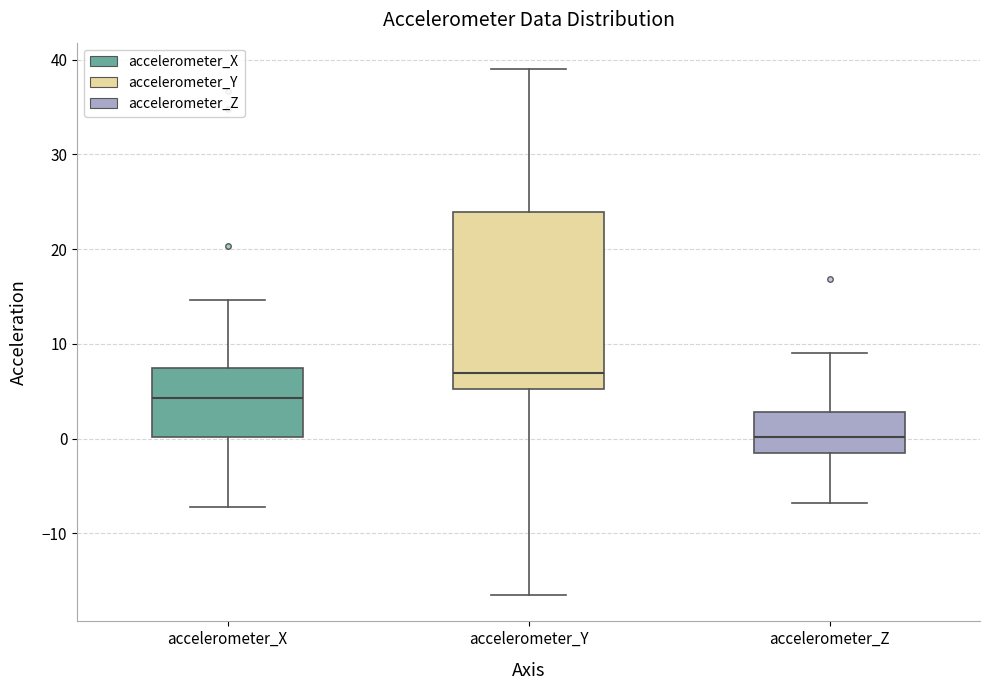

Reading left to right, transcribe this box plot: for each box, give where its median line is, the range the box spans, and where its two whiskers end, as read against the y-axis. The values are not printed on the chart, so give them approximately, as read against the axis.

accelerometer_X: median 4, box 0 to 7, whiskers -7 to 15
accelerometer_Y: median 7, box 5 to 24, whiskers -17 to 39
accelerometer_Z: median 0, box -2 to 3, whiskers -7 to 9